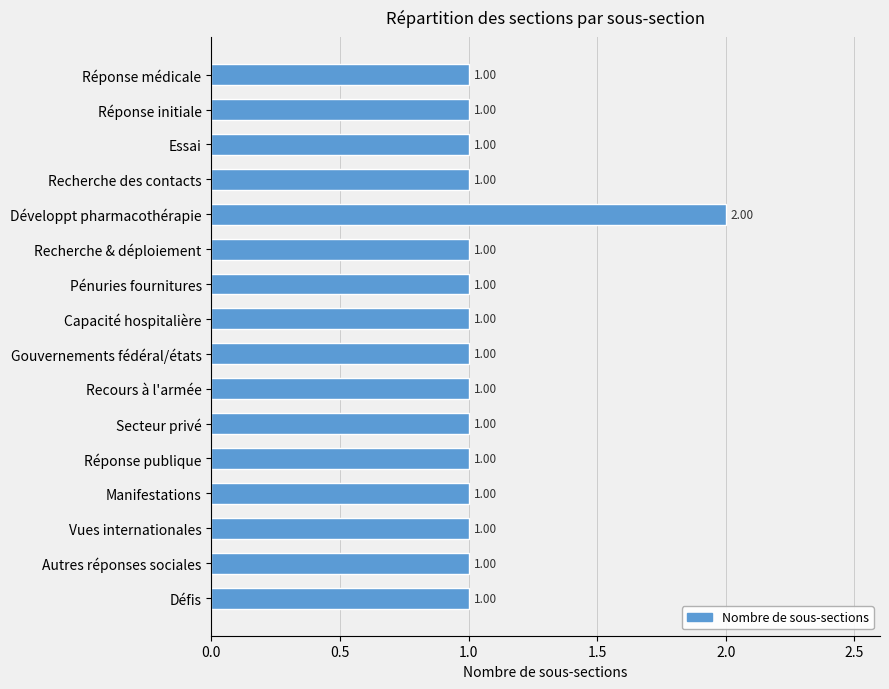

Are the bars horizontal?

Yes